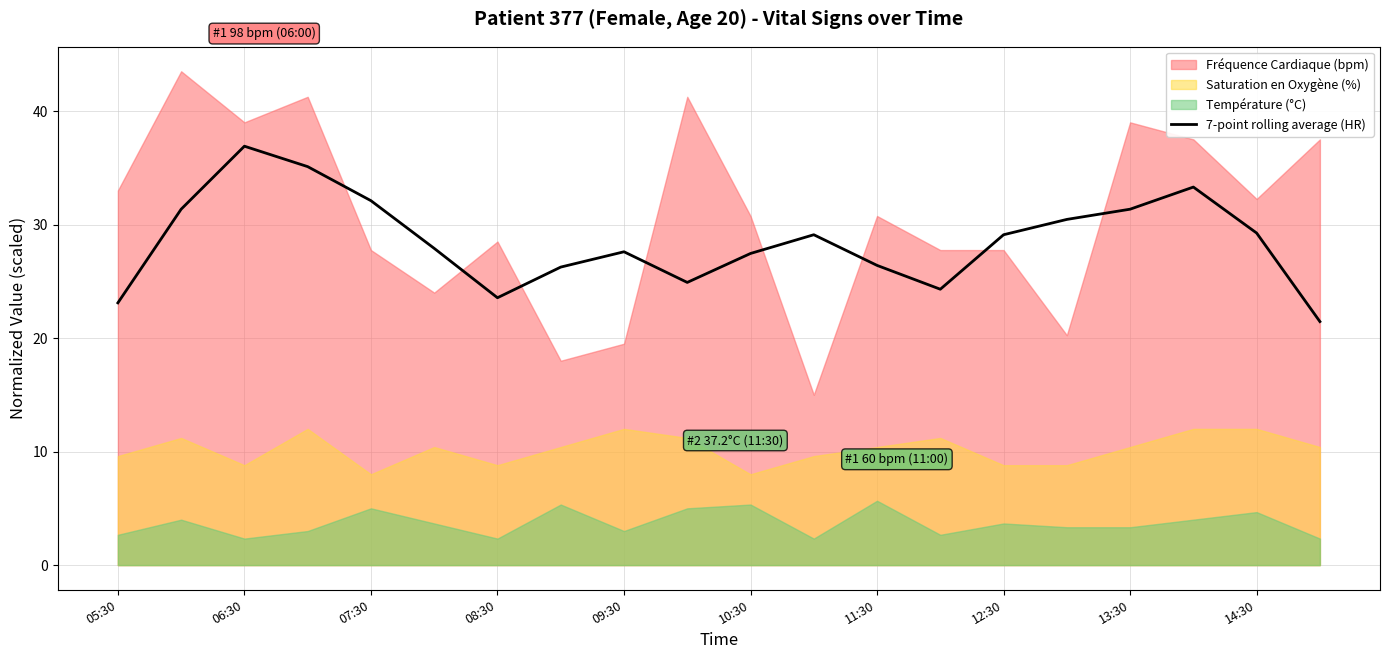

At which label does 7-point rolling average (HR) reach its peak?

06:30